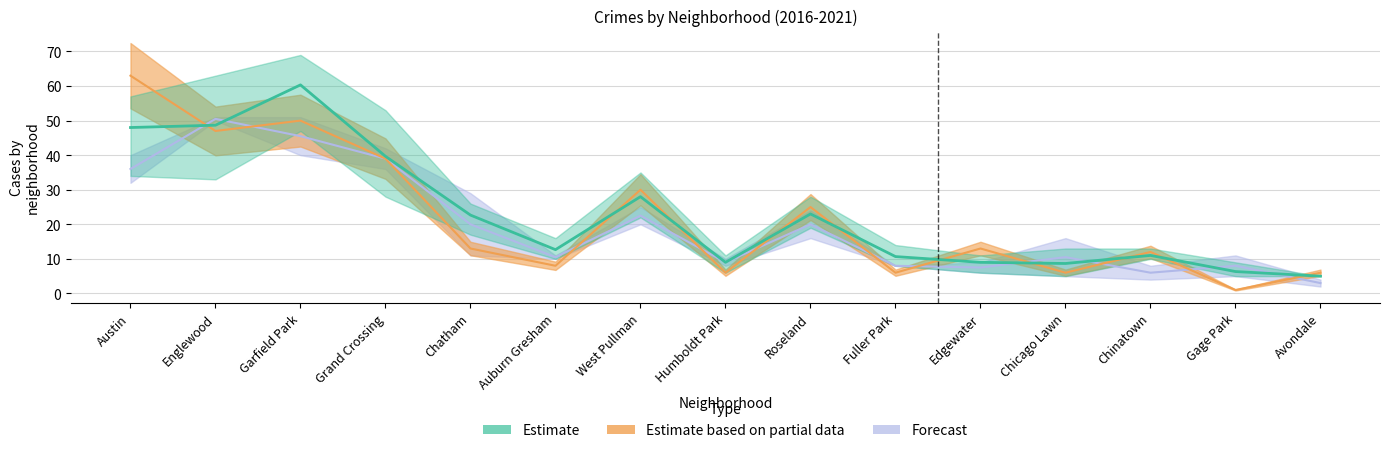

True or false: 2018 has a value of 69 at Garfield Park.

True